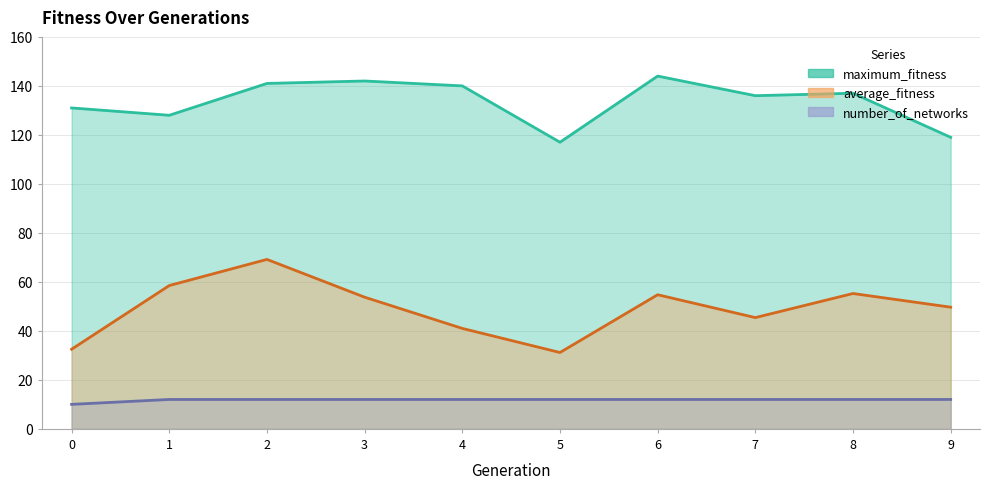

What is the value of the number_of_networks point at the 8th from the left?

12.0